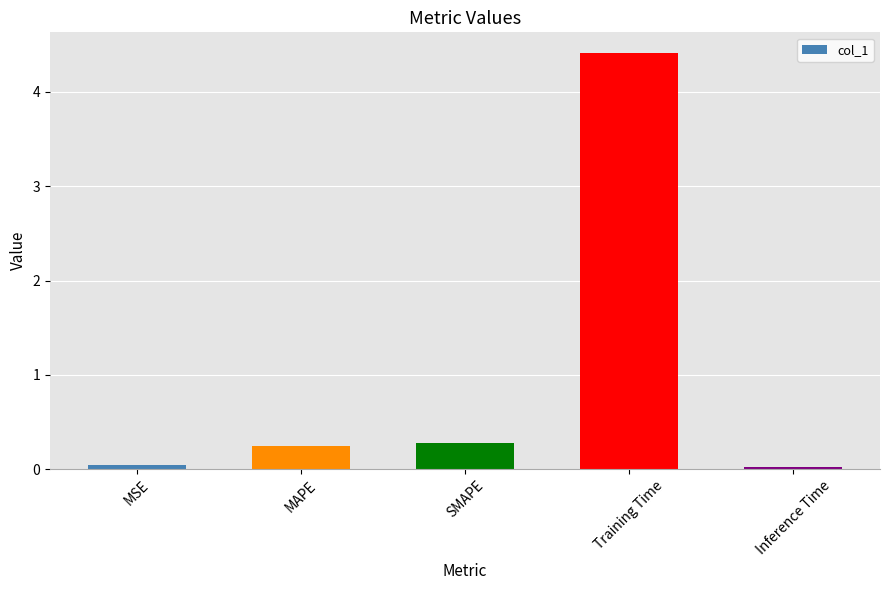

Which has a higher value, Training Time or Inference Time?

Training Time